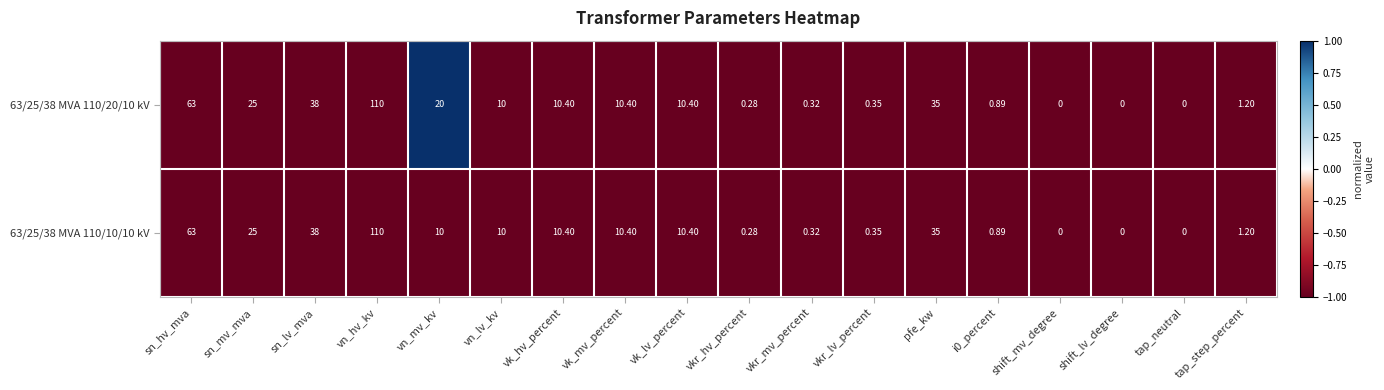

At which label does 63/25/38 MVA 110/10/10 kV first exceed 10?

sn_hv_mva